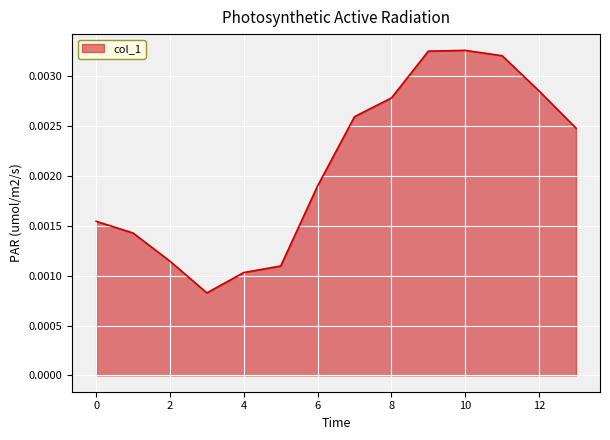

Which label corresponds to the largest value in the chart?

10